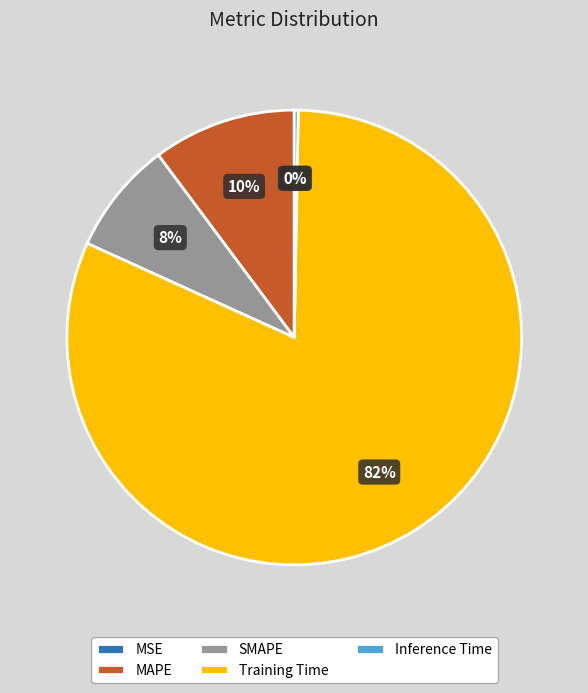

Which slice is the largest?

Training Time